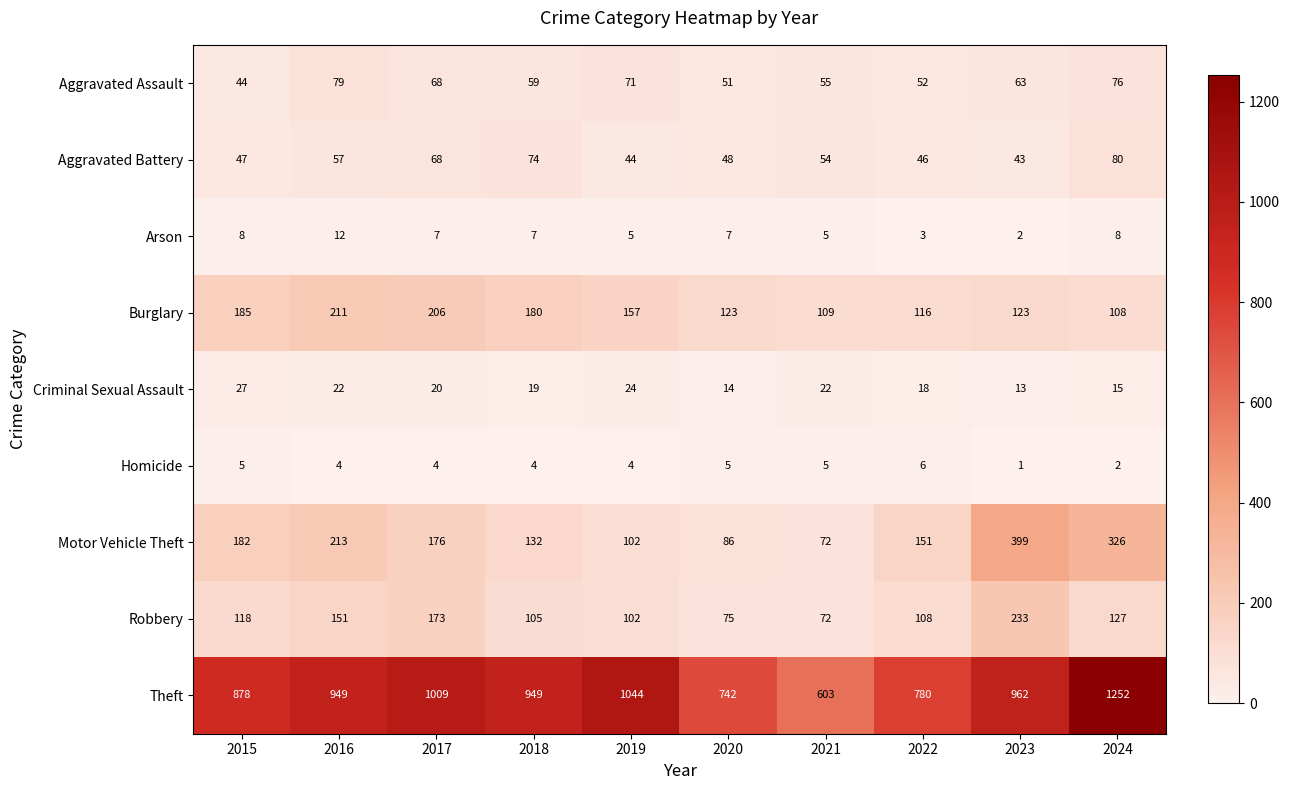

Count the number of categories in the chart.

10